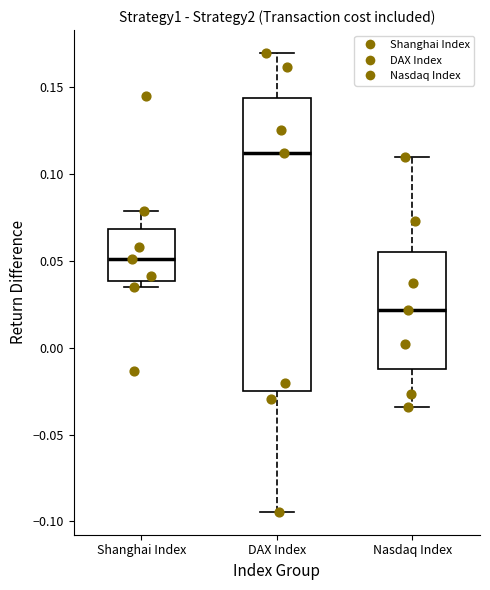

Reading left to right, read every box against the y-axis: the position of its median line, the range the box covers, and the ends of its whiskers. The values are not printed on the chart, so give them approximately, as read against the axis.

Shanghai Index: median 0.050, box 0.040 to 0.070, whiskers 0.035 to 0.080
DAX Index: median 0.115, box -0.025 to 0.145, whiskers -0.095 to 0.170
Nasdaq Index: median 0.020, box -0.010 to 0.055, whiskers -0.035 to 0.110